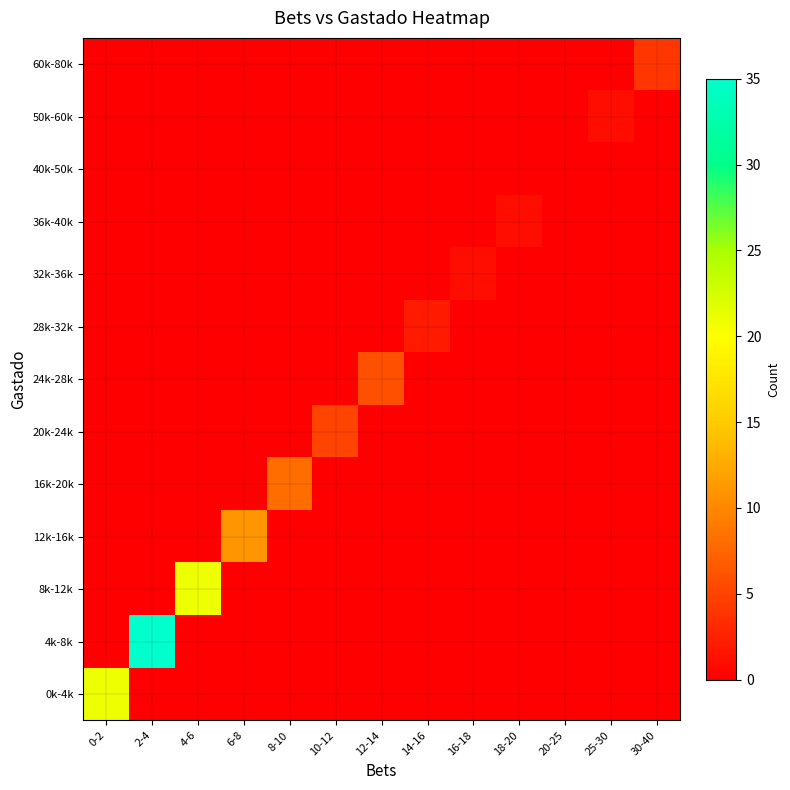

What is the total value across all series at 18-20?

1